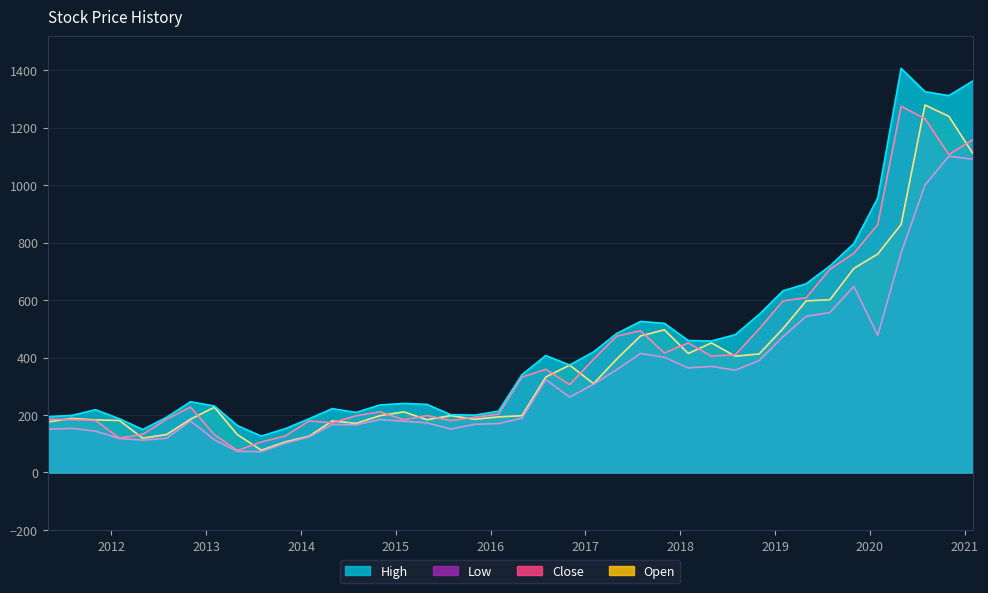

Rank the series at 2017-02-01 from highest to lowest value.

High, Close, Open, Low